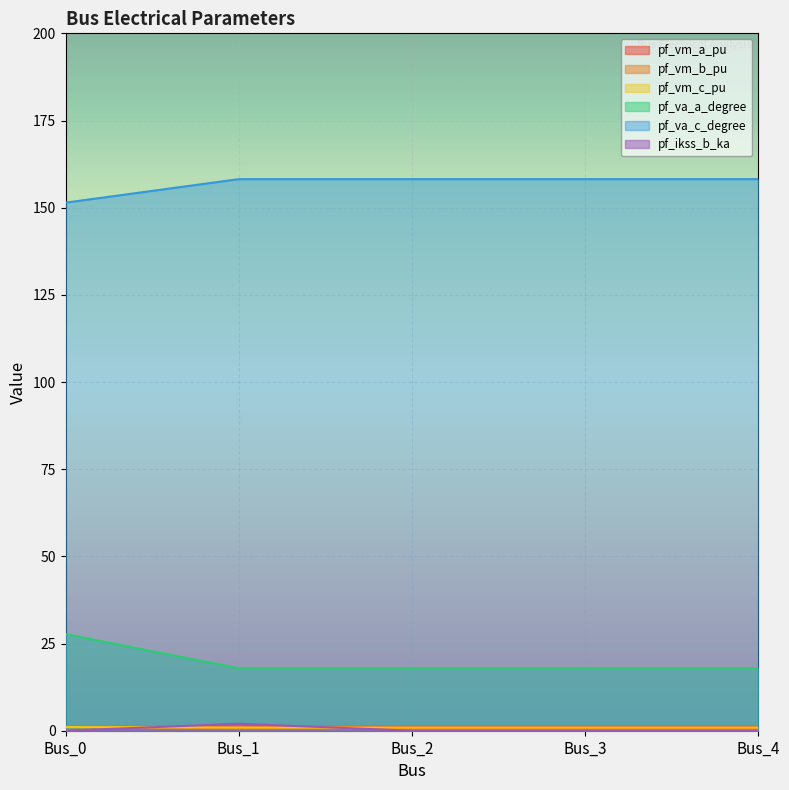

Which label corresponds to the largest value in the chart?

Bus_3